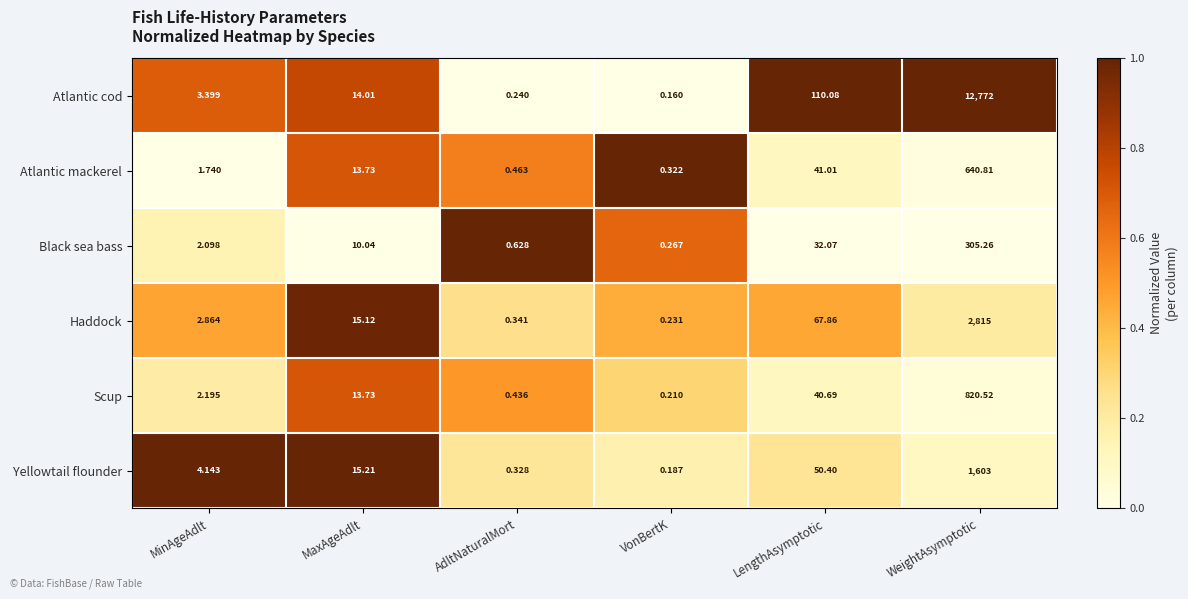

Between AdltNaturalMort and WeightAsymptotic, which series saw the biggest shift?

Atlantic cod